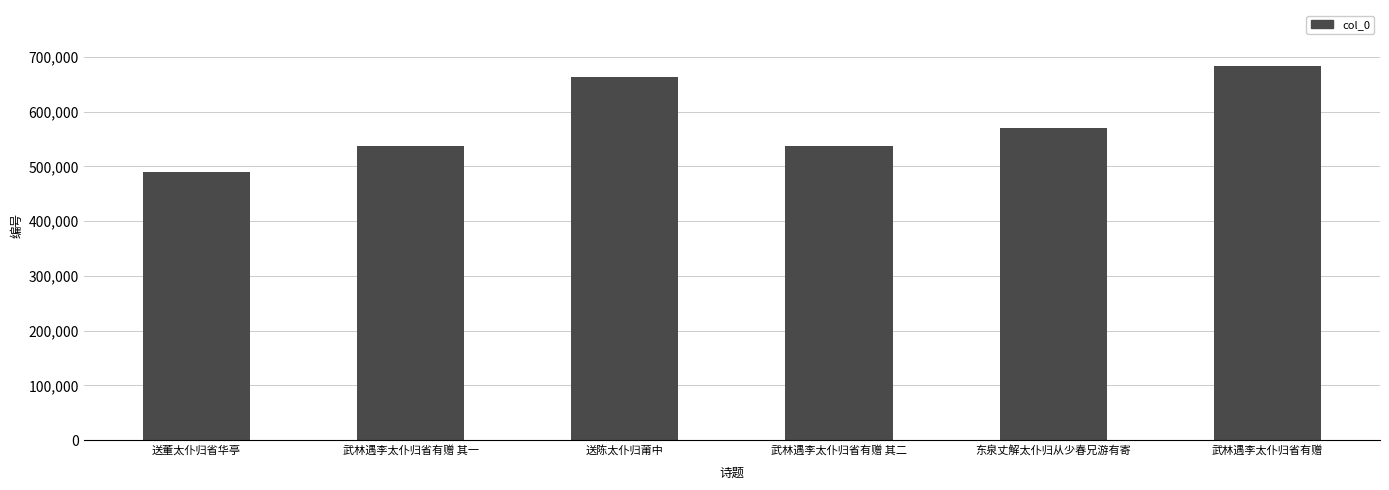

What is the label of the 1st bar from the left?

送董太仆归省华亭